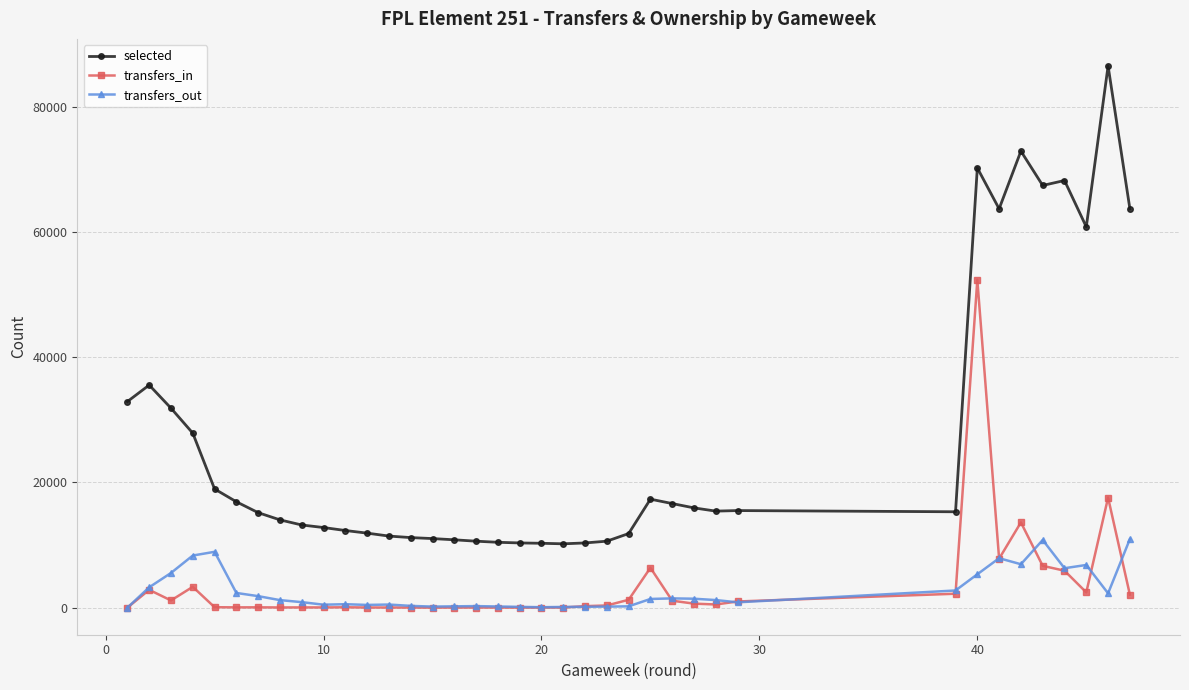

List the series in order of their peak value, lowest first.

transfers_out, transfers_in, selected